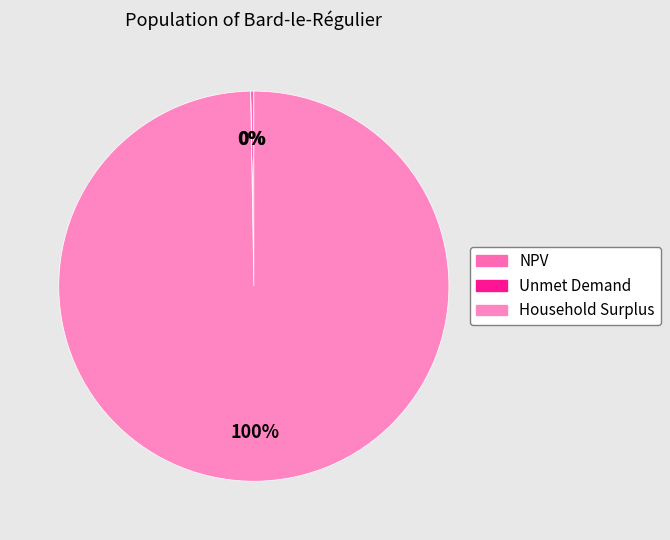

Which category has the biggest portion of the pie?

Household Surplus